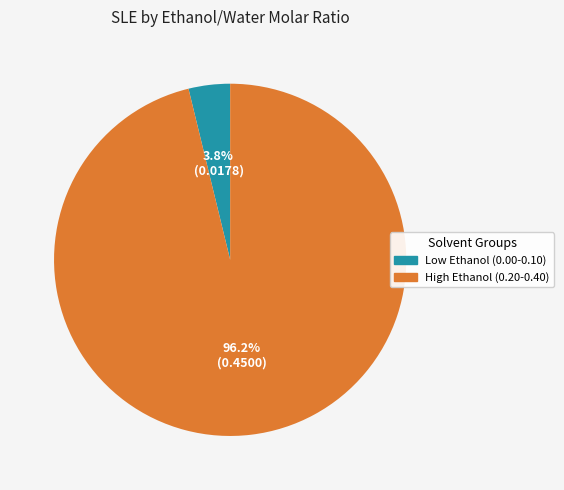

Does any single category account for the majority?

Yes